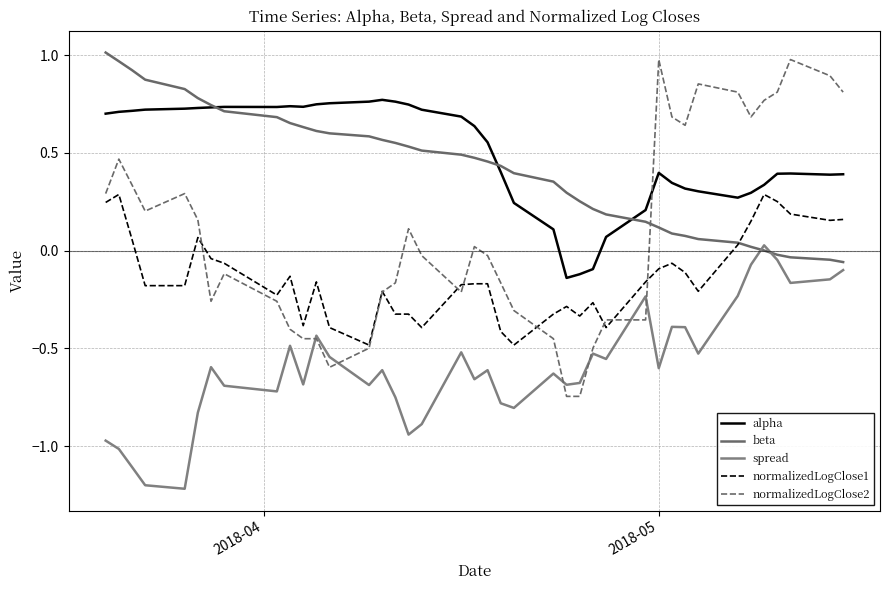

How many lines are shown in the chart?

5